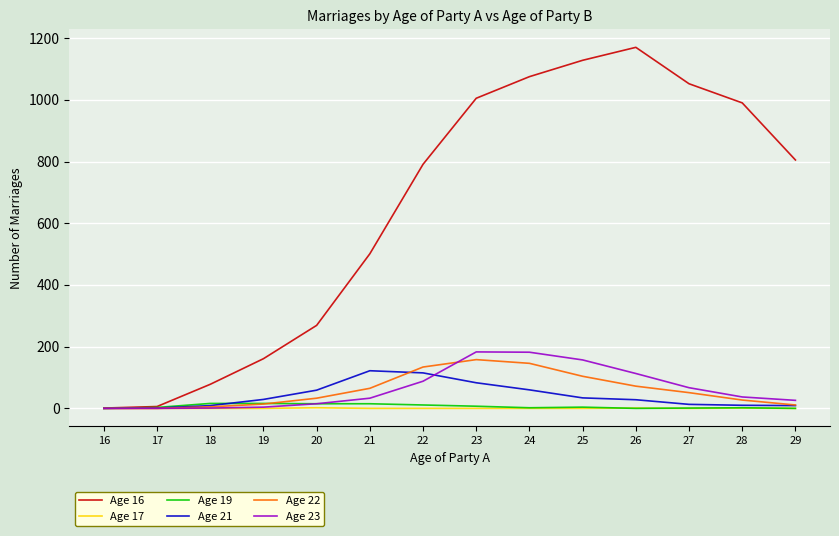

Which series has the largest range (max minus min)?

Age 16